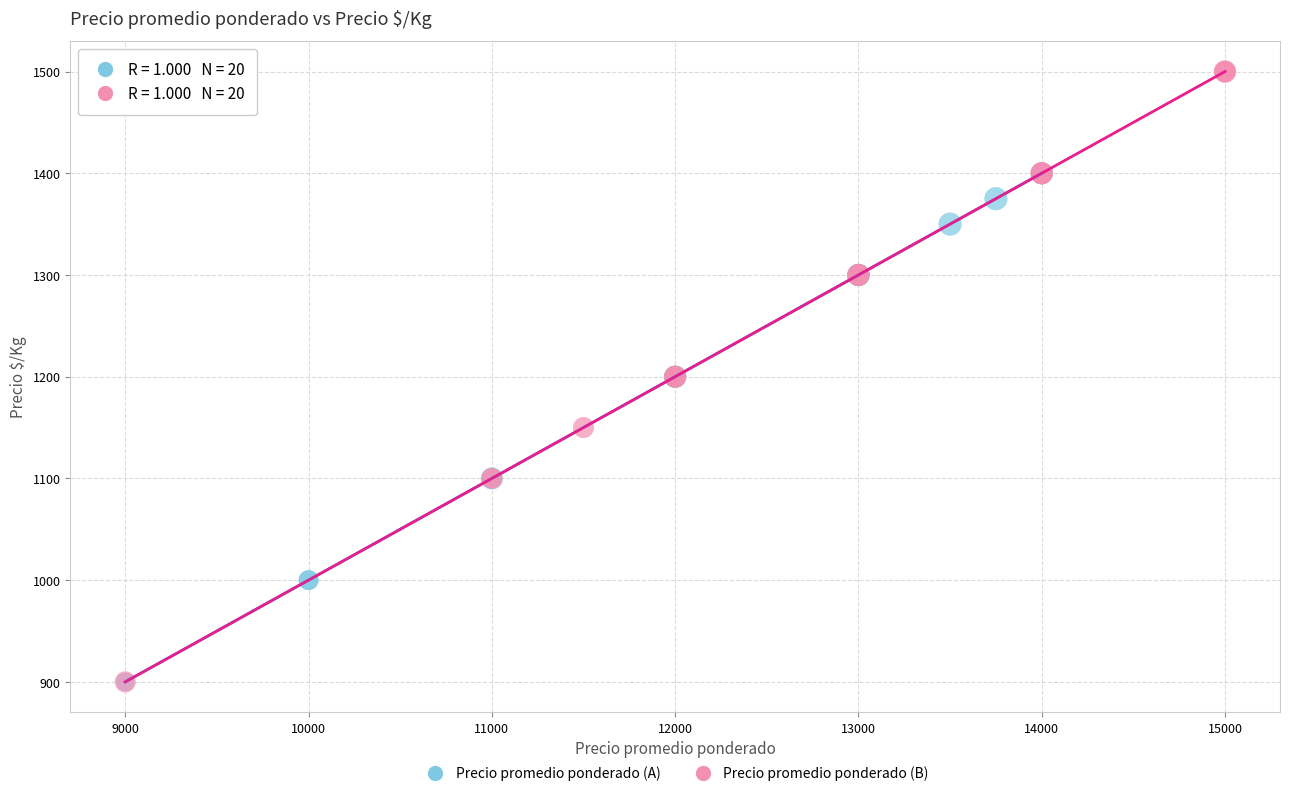

Which series reaches the maximum Y coordinate?

Precio promedio ponderado (B)